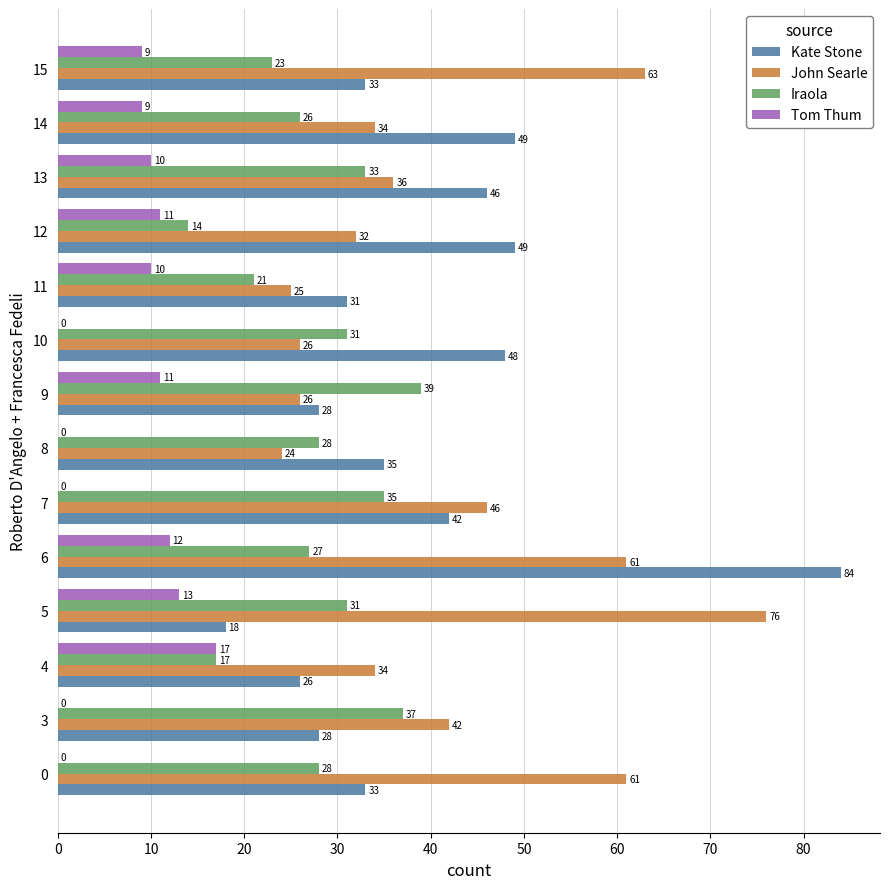

Read the John Searle value at 13, to the nearest 10.

40